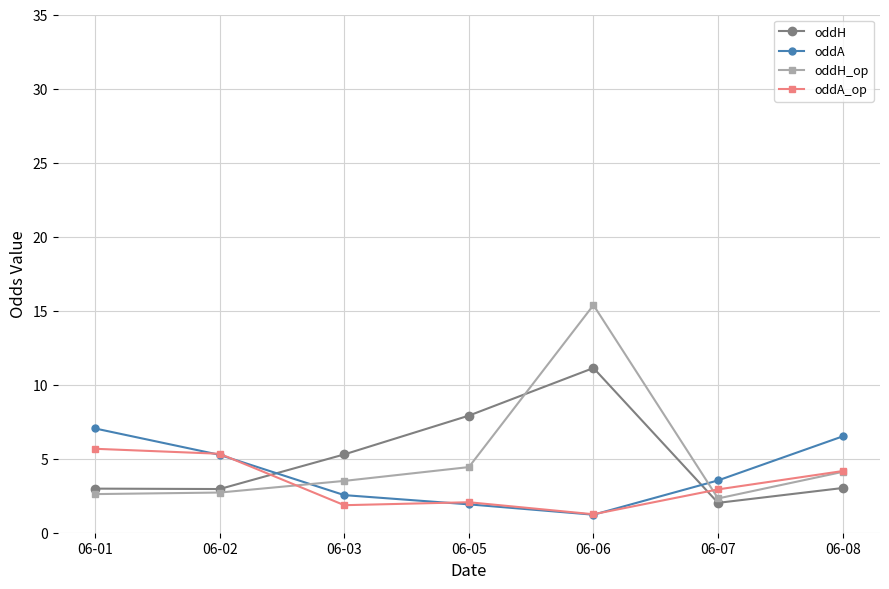

What is the highest value of the oddH_op series?

15.4